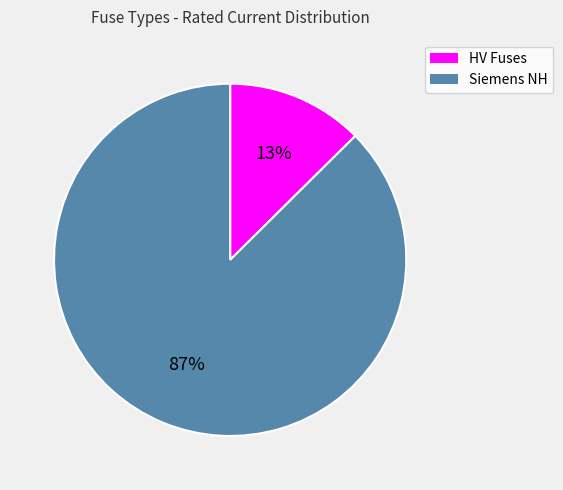

Count the number of slices in the pie.

2